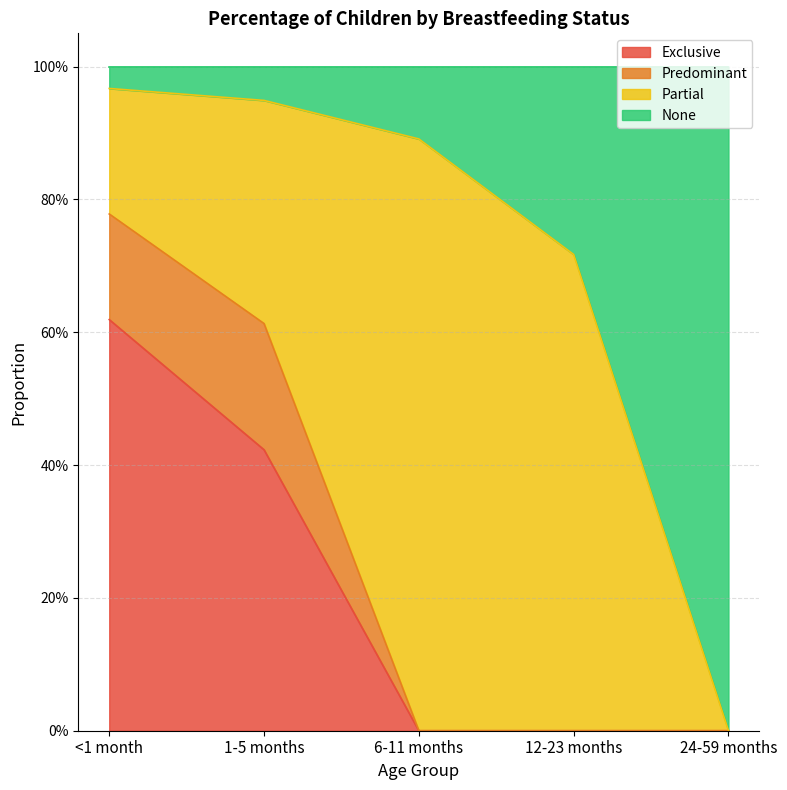

What are all the series names shown in the legend?

Exclusive, Predominant, Partial, None